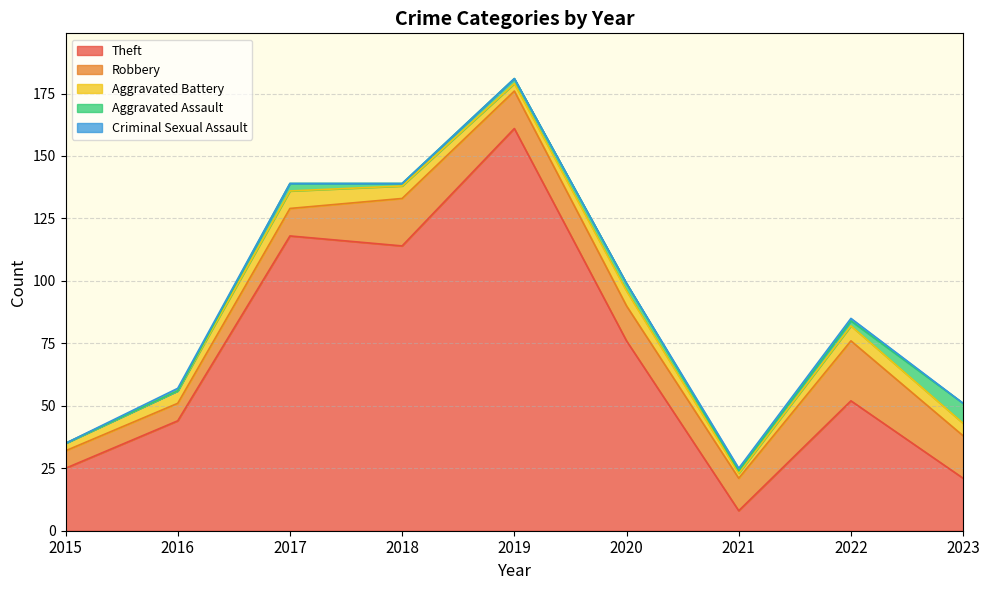

Reading left to right, transcribe all the data shown in this chart.

Theft: 2015=25	2016=44	2017=118	2018=114	2019=161	2020=76	2021=8	2022=52	2023=21
Robbery: 2015=7	2016=7	2017=11	2018=19	2019=15	2020=14	2021=13	2022=24	2023=17
Aggravated Battery: 2015=3	2016=5	2017=7	2018=5	2019=3	2020=6	2021=2	2022=6	2023=5
Aggravated Assault: 2015=0	2016=0	2017=3	2018=1	2019=2	2020=3	2021=1	2022=2	2023=8
Criminal Sexual Assault: 2015=0	2016=1	2017=0	2018=0	2019=0	2020=0	2021=1	2022=1	2023=0